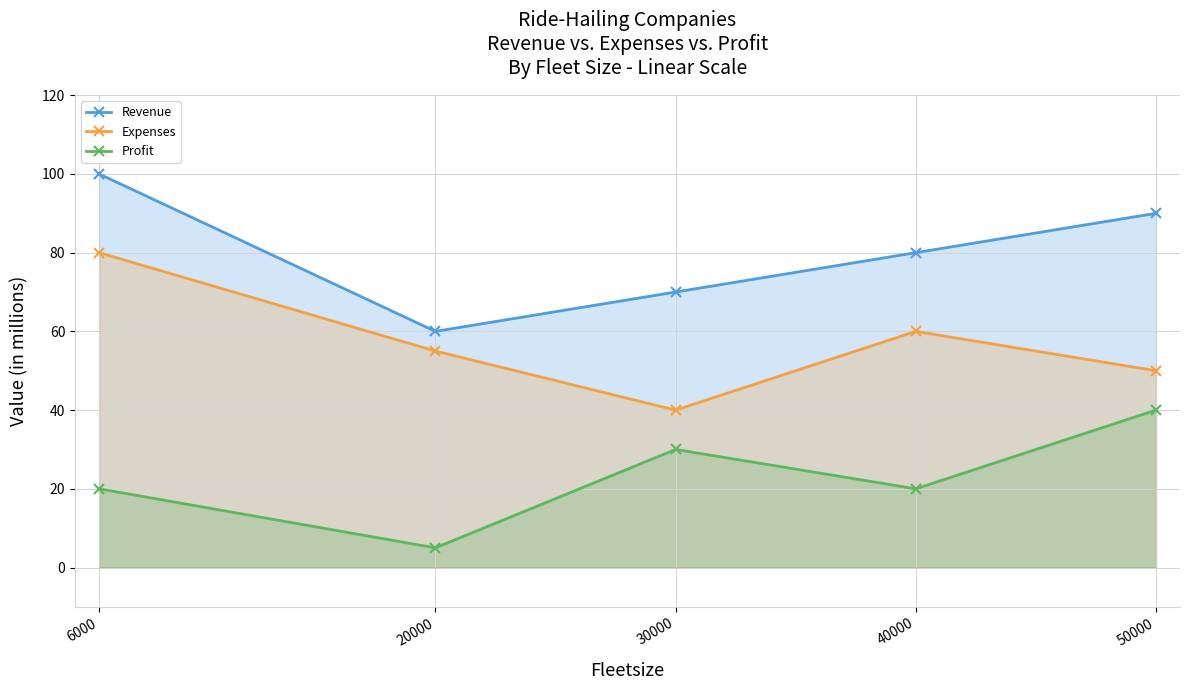

What is the average value of the Revenue series?

80